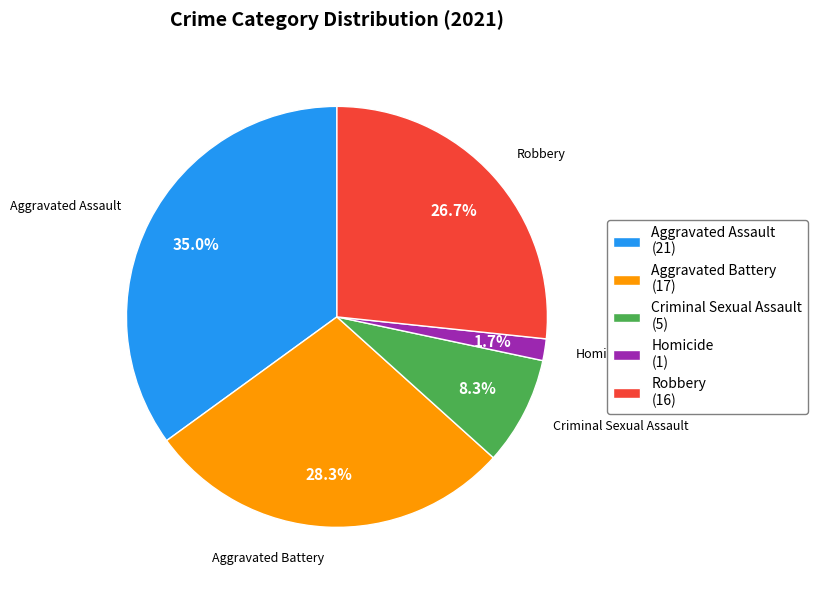

Between Robbery (16) and Criminal Sexual Assault (5), which is larger?

Robbery (16)